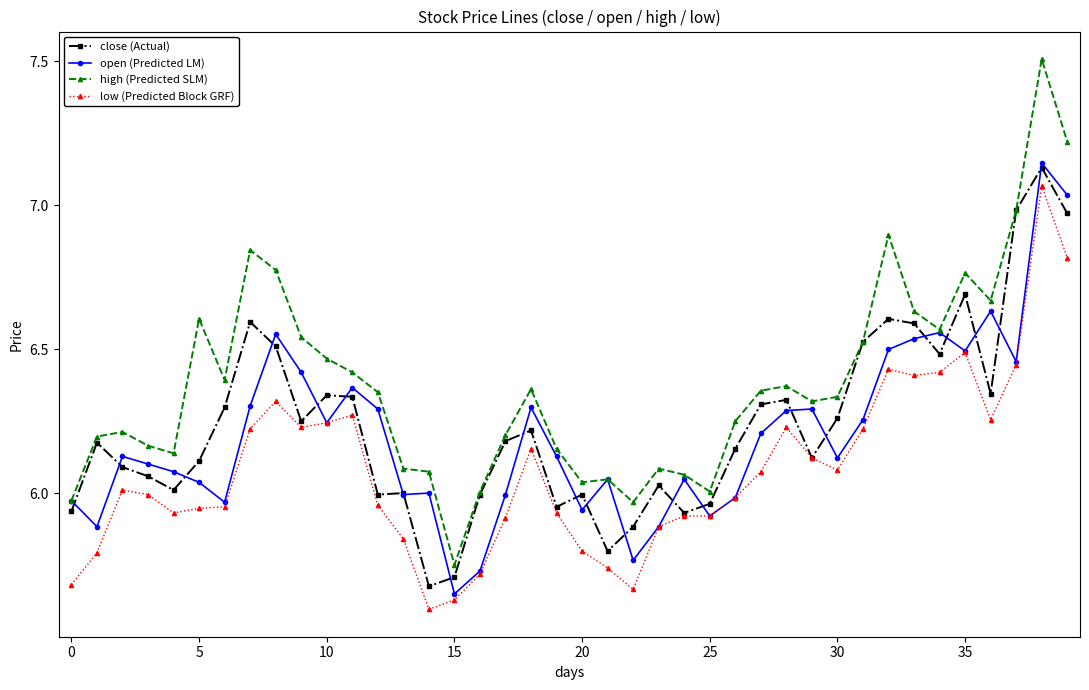

What is the maximum value shown in the chart?

7.5